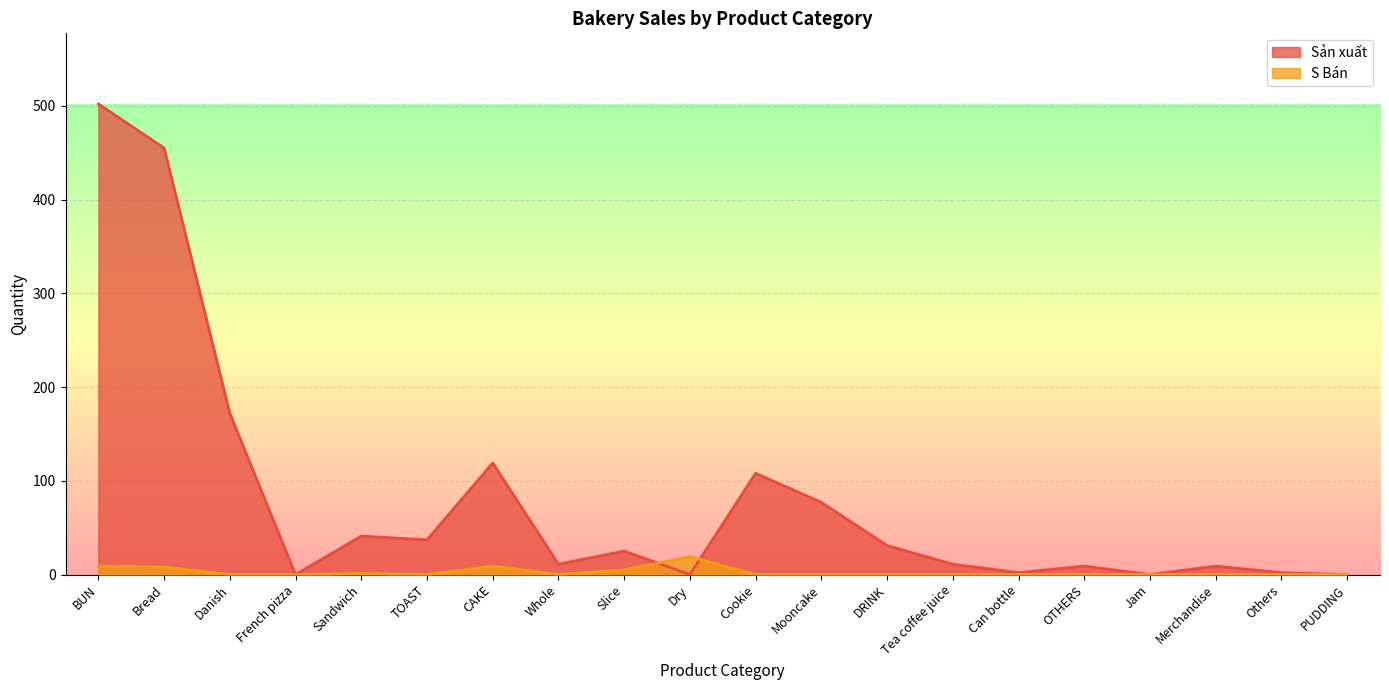

Which category has the highest value across all series?

BUN